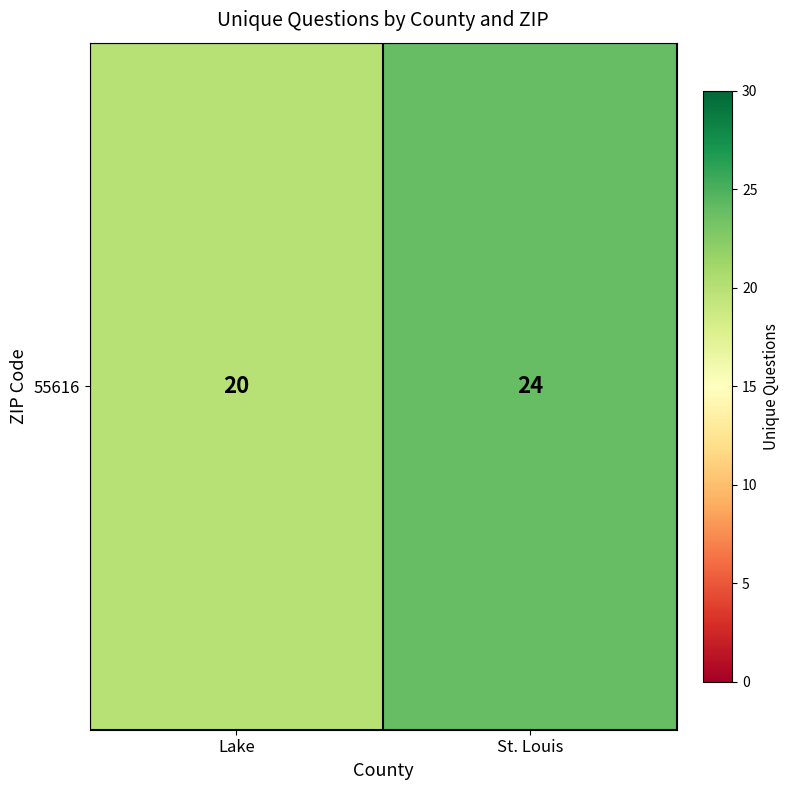

Which has a higher value, Lake or St. Louis?

St. Louis